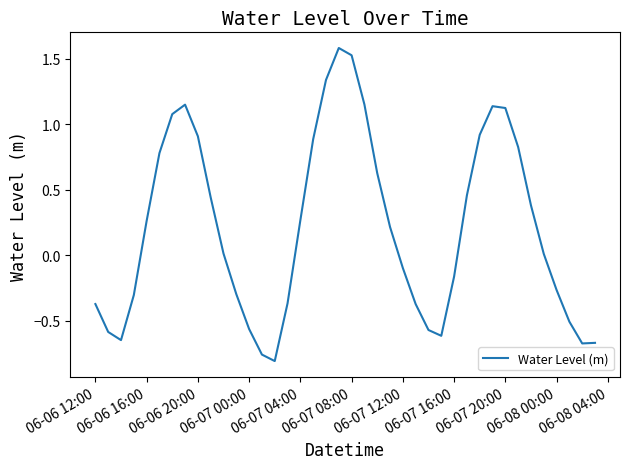

What is the difference between the maximum and minimum values?

2.4